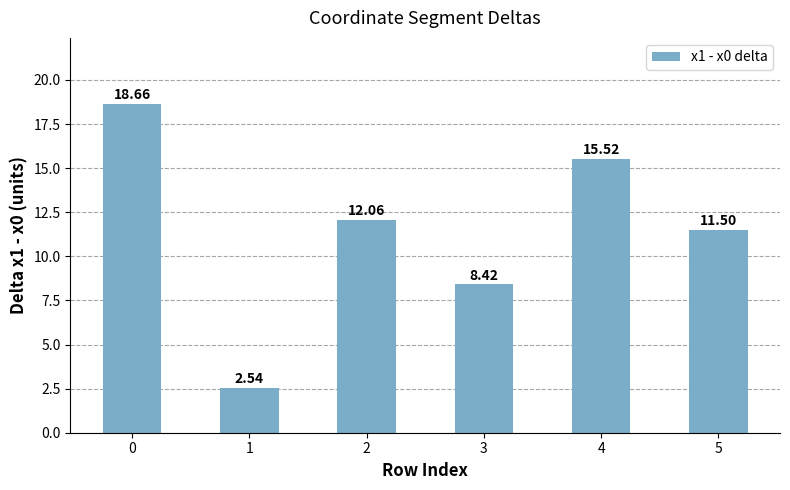

Approximately how many times larger is the value at 0 compared to 5?

1.6